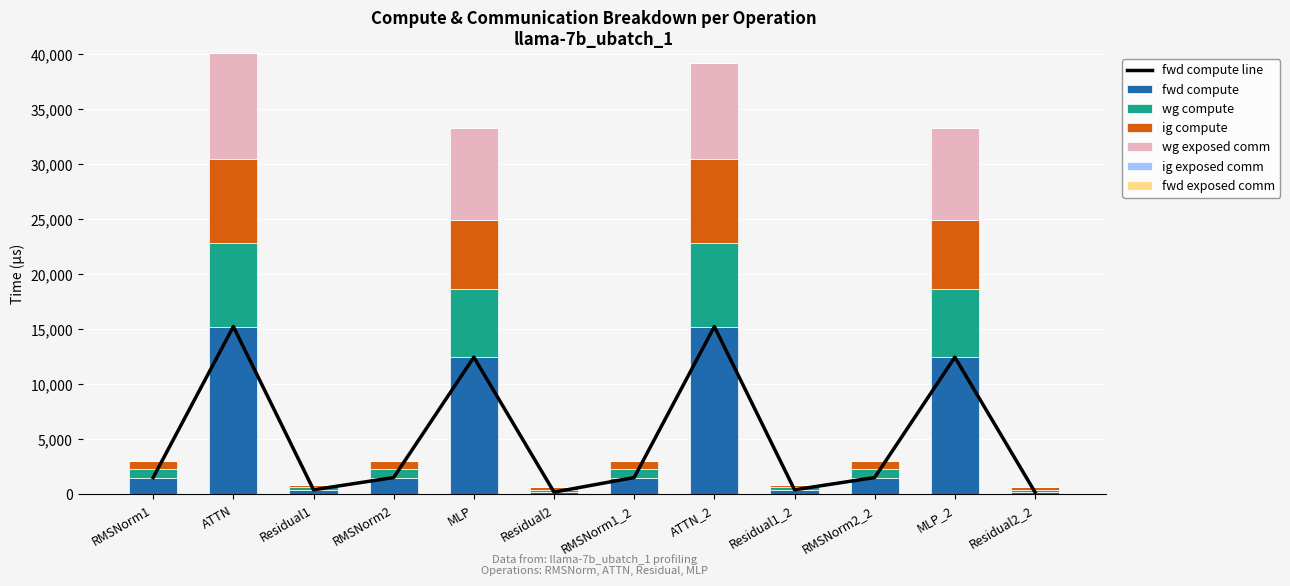

Which category has the lowest value across all series?

RMSNorm1